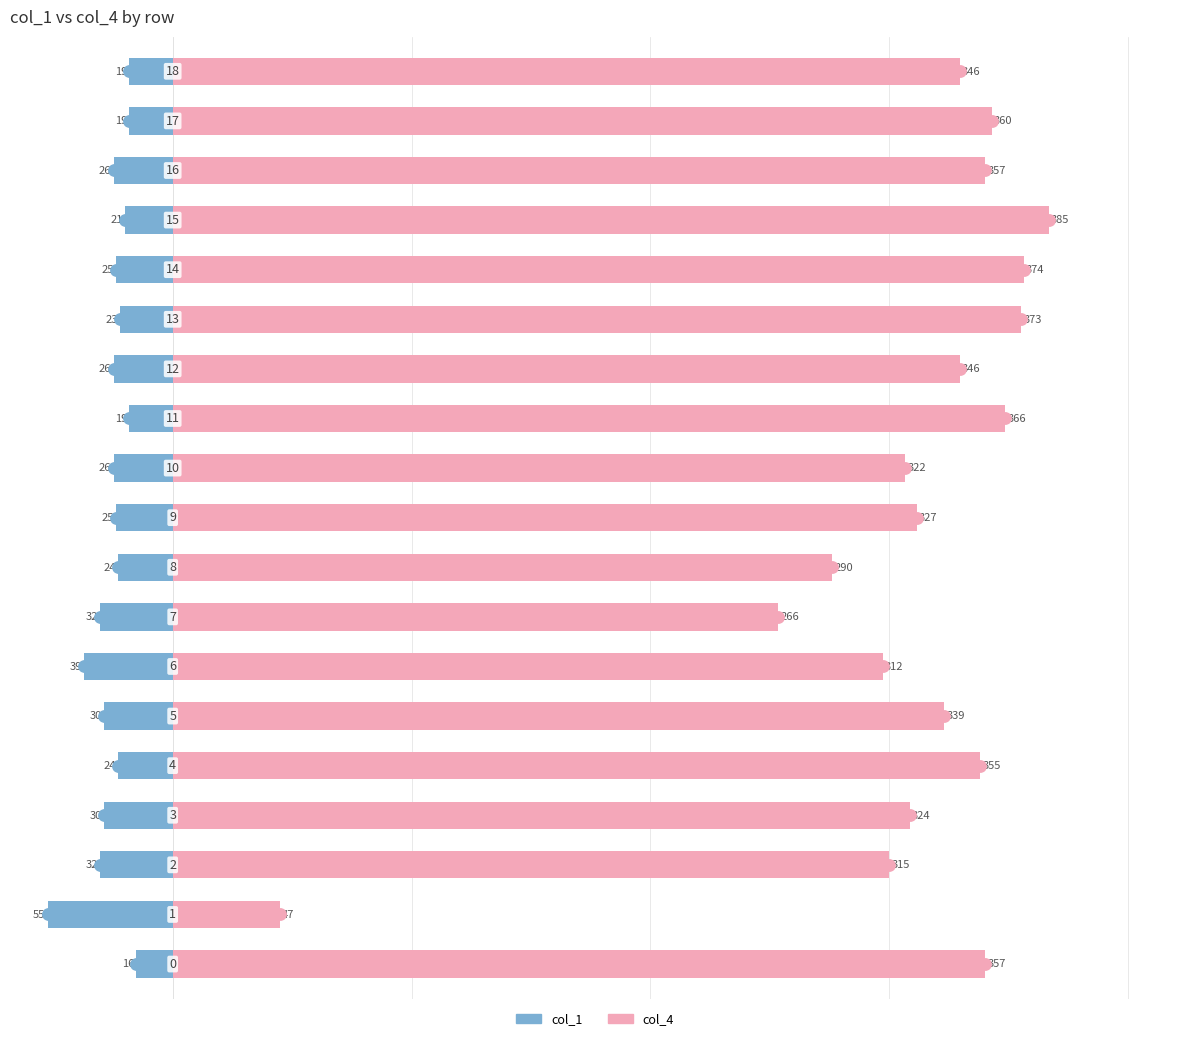

Is the value of col_4 at 10 greater than the value of col_1 at 16?

Yes